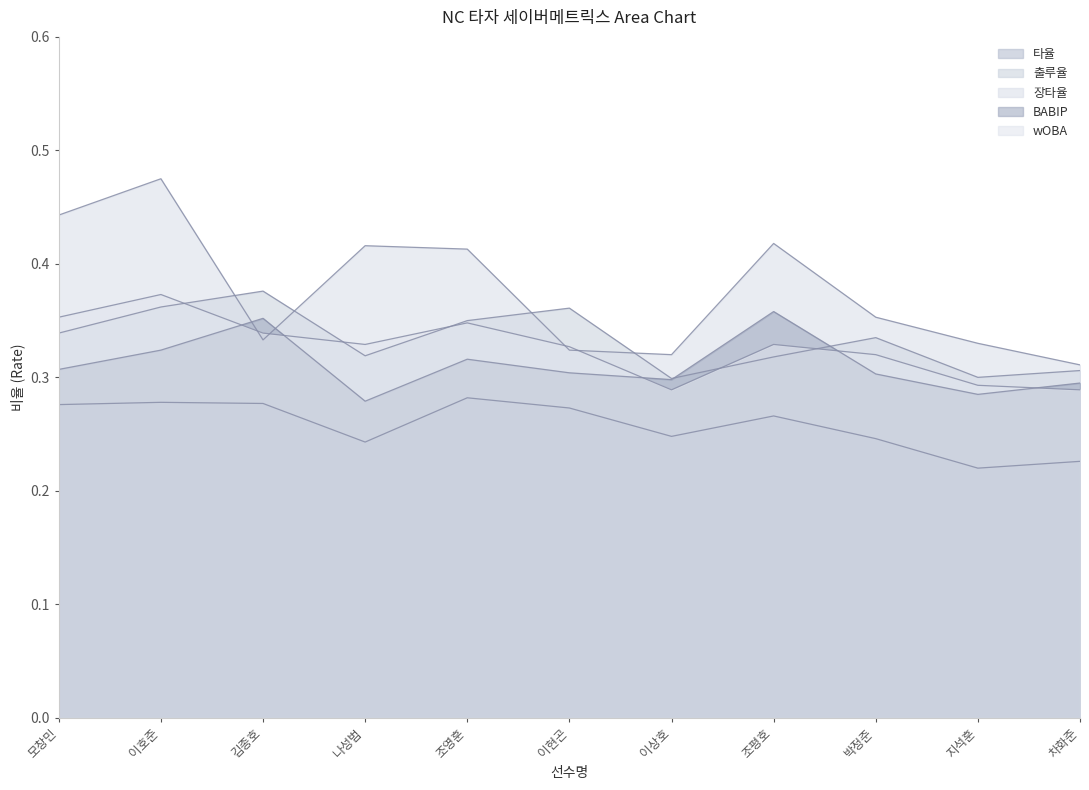

Does the chart display data point markers on the line(s)?

No